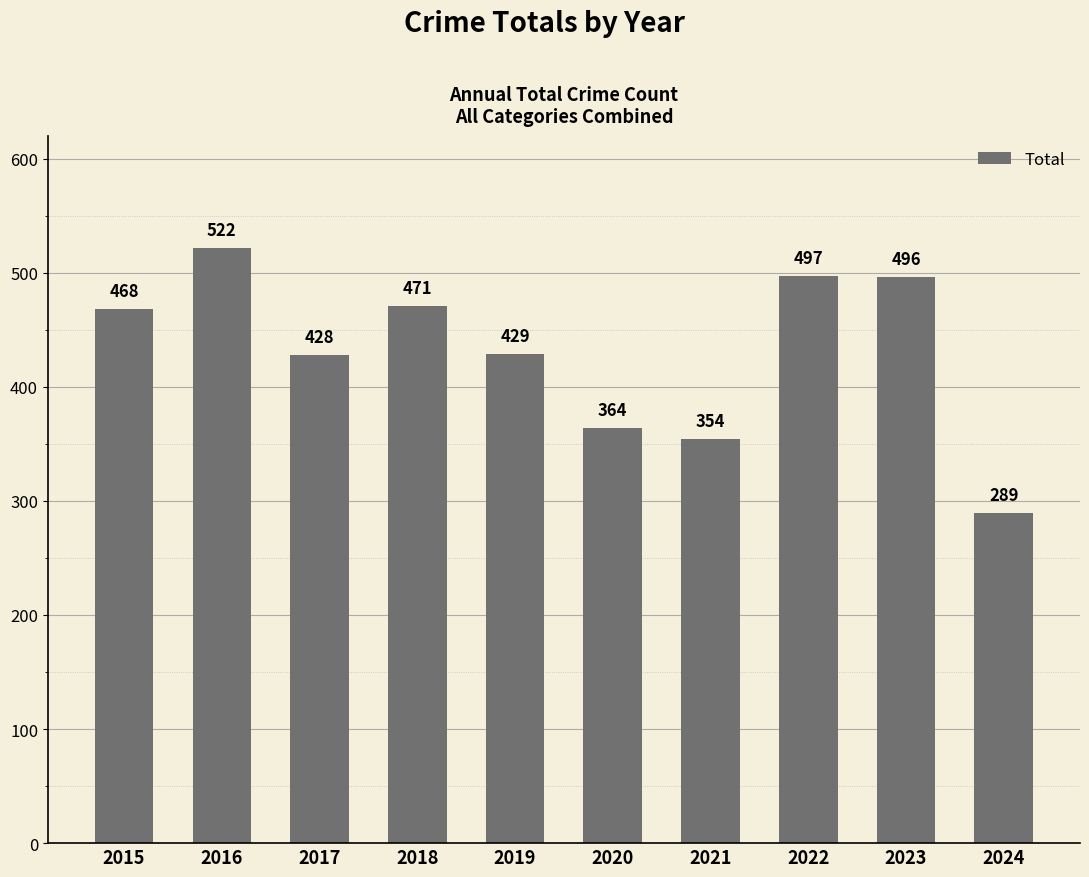

Between 2022 and 2019, which is larger?

2022